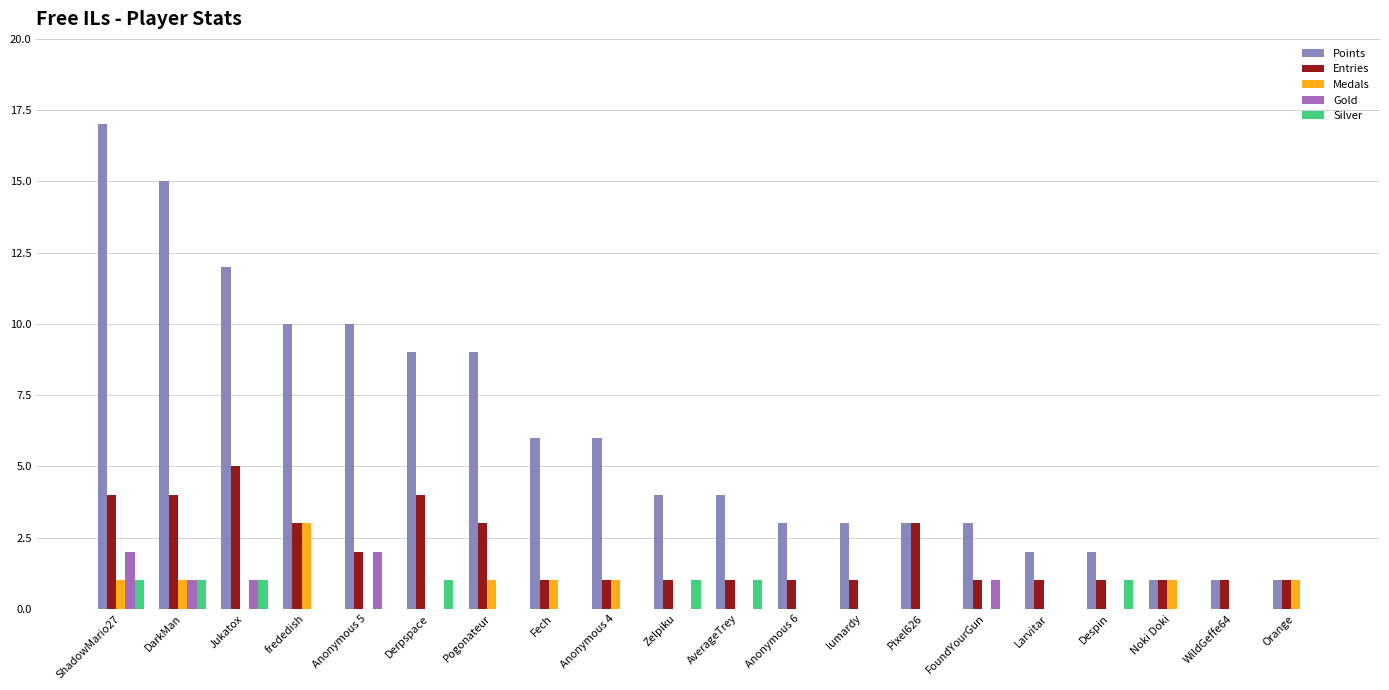

What is the spread (max minus min) of values at FoundYourGun?

3